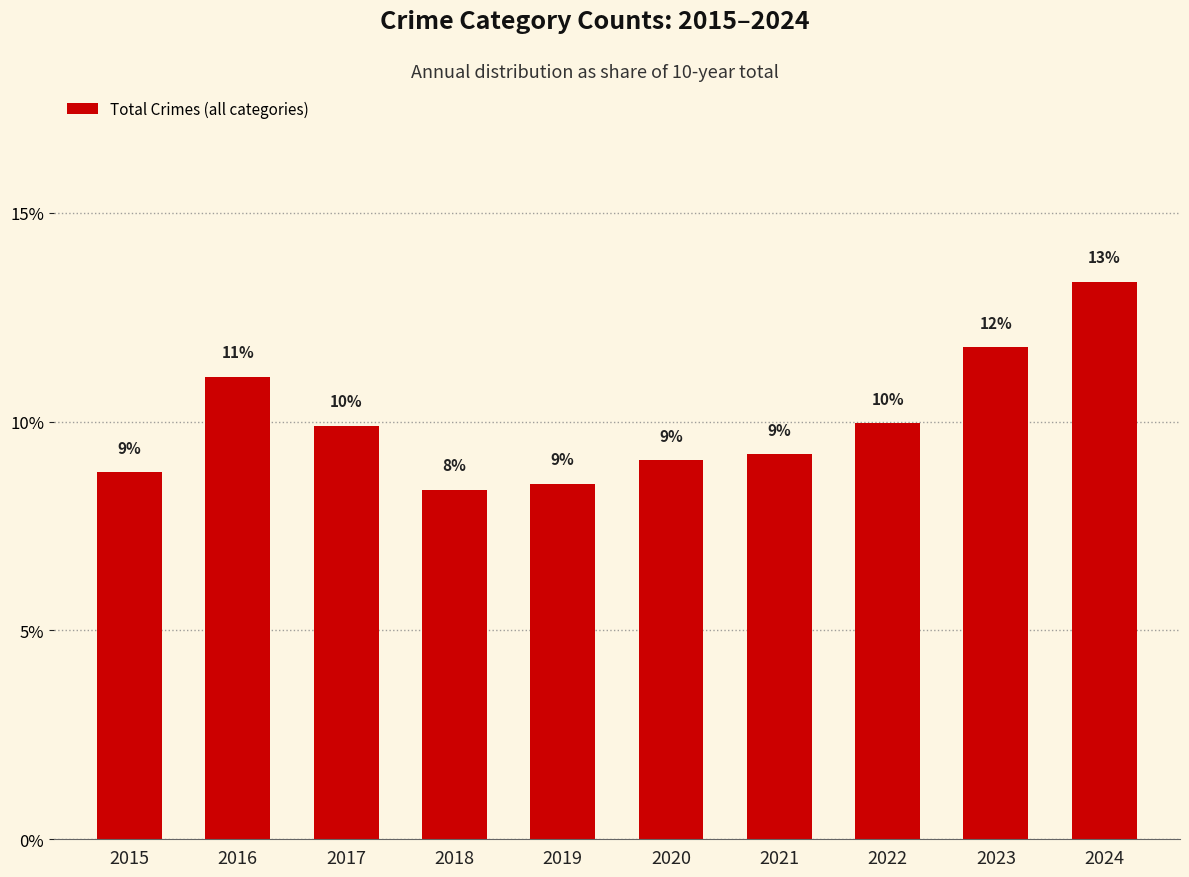

What is the value of the 6th bar from the left?

9.1